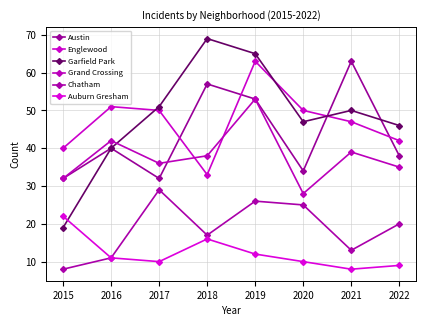

How many lines are shown in the chart?

6